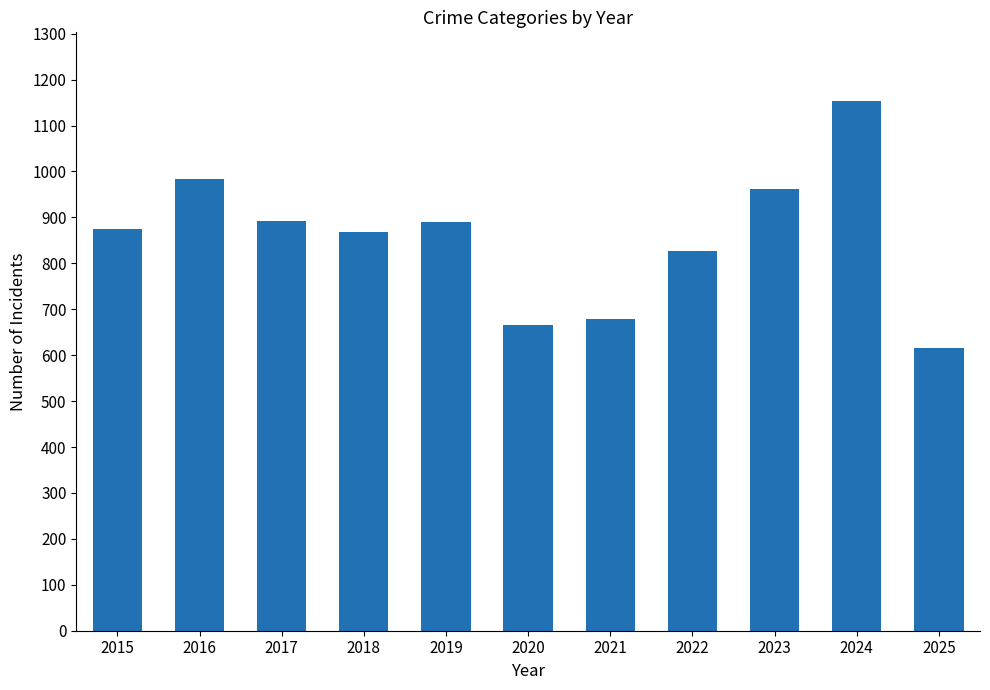

What is the sum of all values?

9410